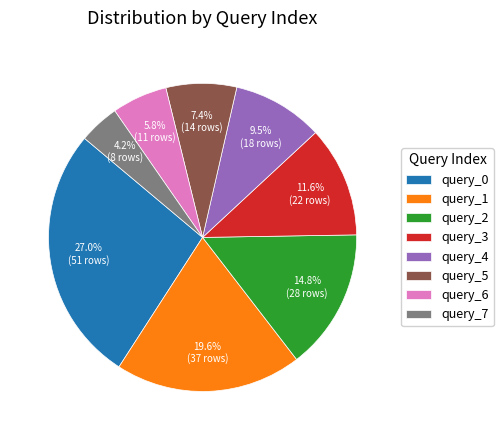

To the nearest percent, what is the difference between the largest and smallest slice percentages?

23%